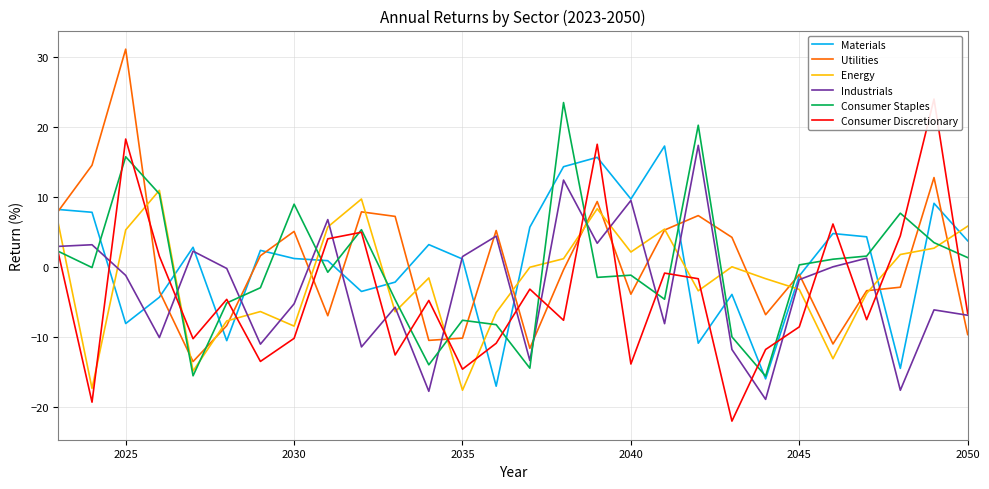

The Consumer Staples series shows -4.9 at 2035. True or false?

False